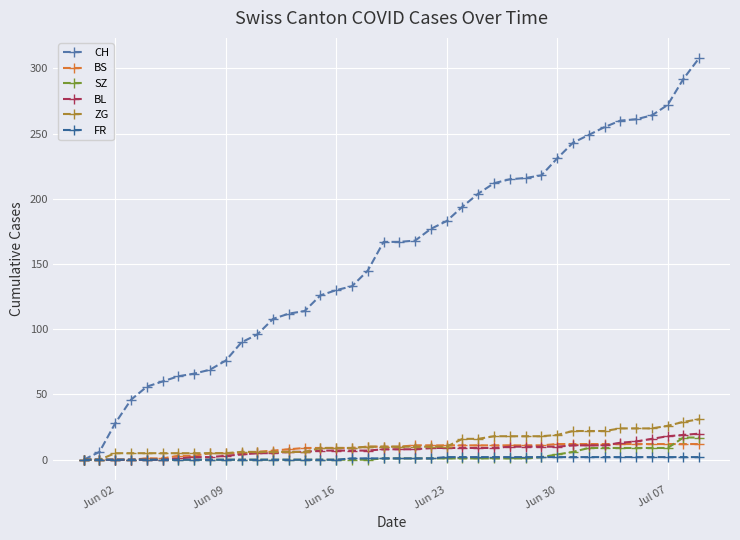

What is the maximum value shown in the chart?

308